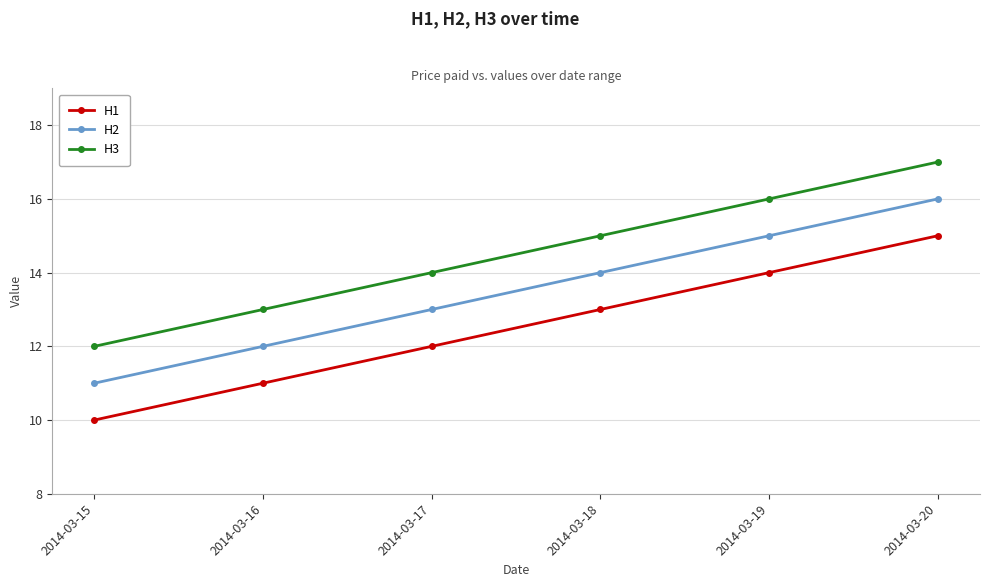

How many lines are shown in the chart?

3